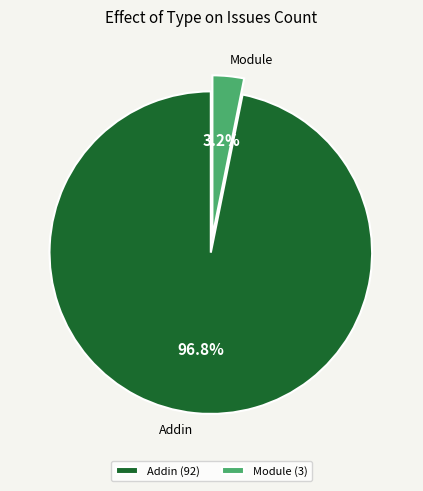

Combined, do Module and Addin account for over 50%?

Yes